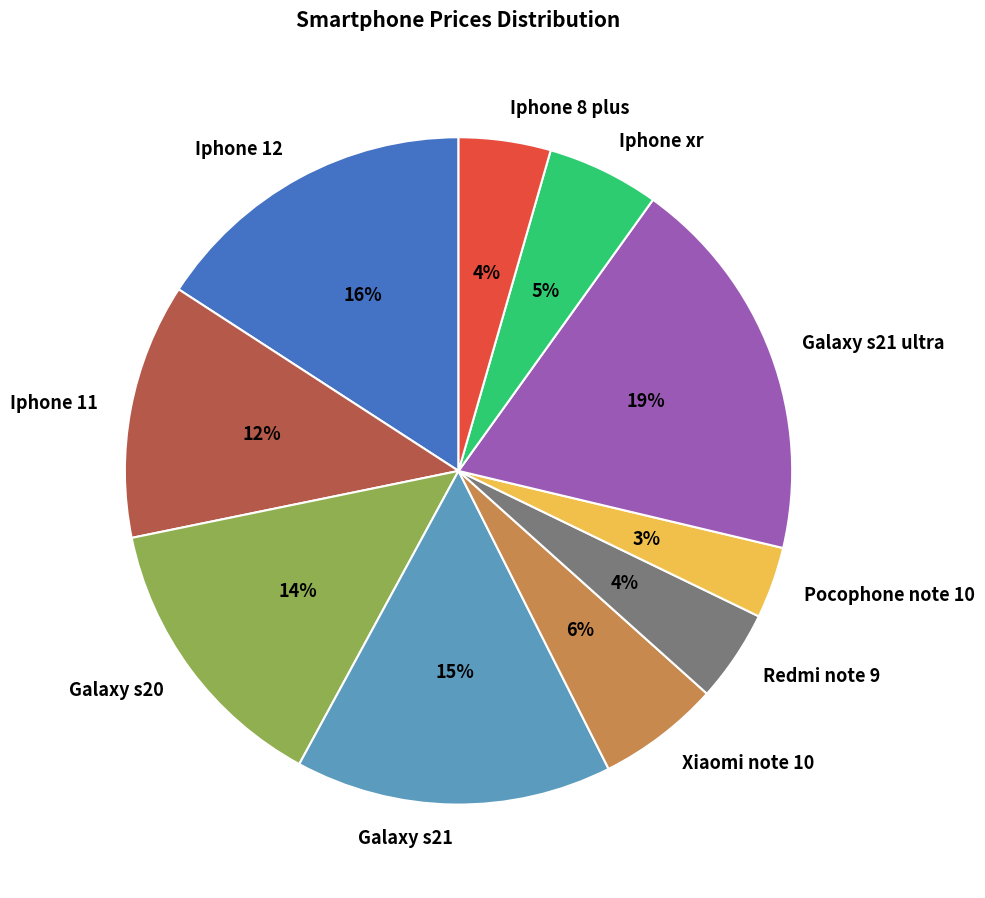

To the nearest percent, what is the average slice percentage?

10%